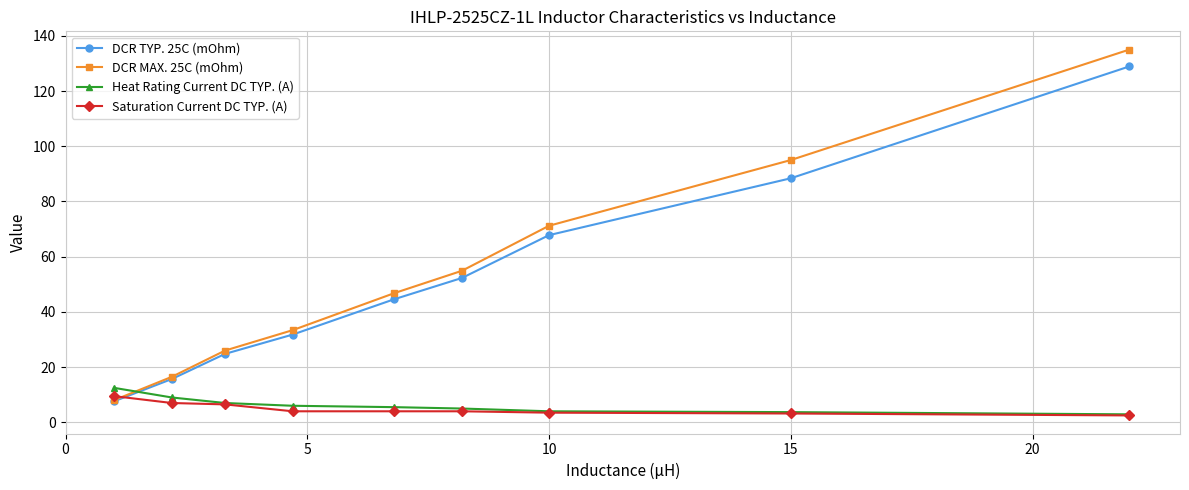

True or false: Saturation Current DC TYP. (A) and DCR MAX. 25C (mOhm) cross at least once.

True